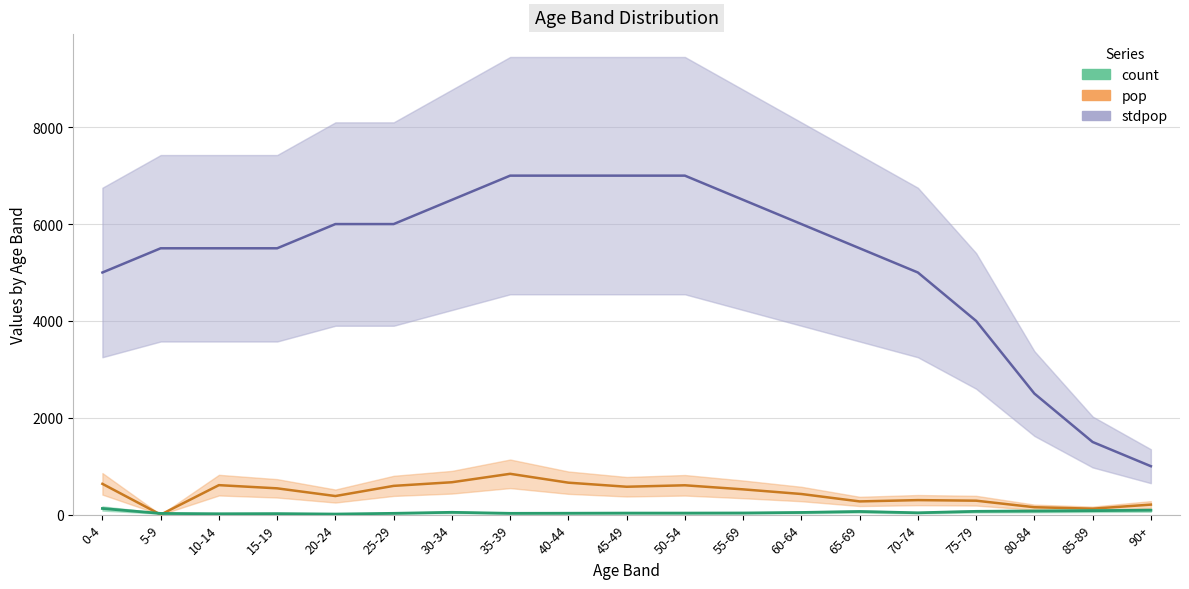

What is the label of the 4th point from the right?

75-79